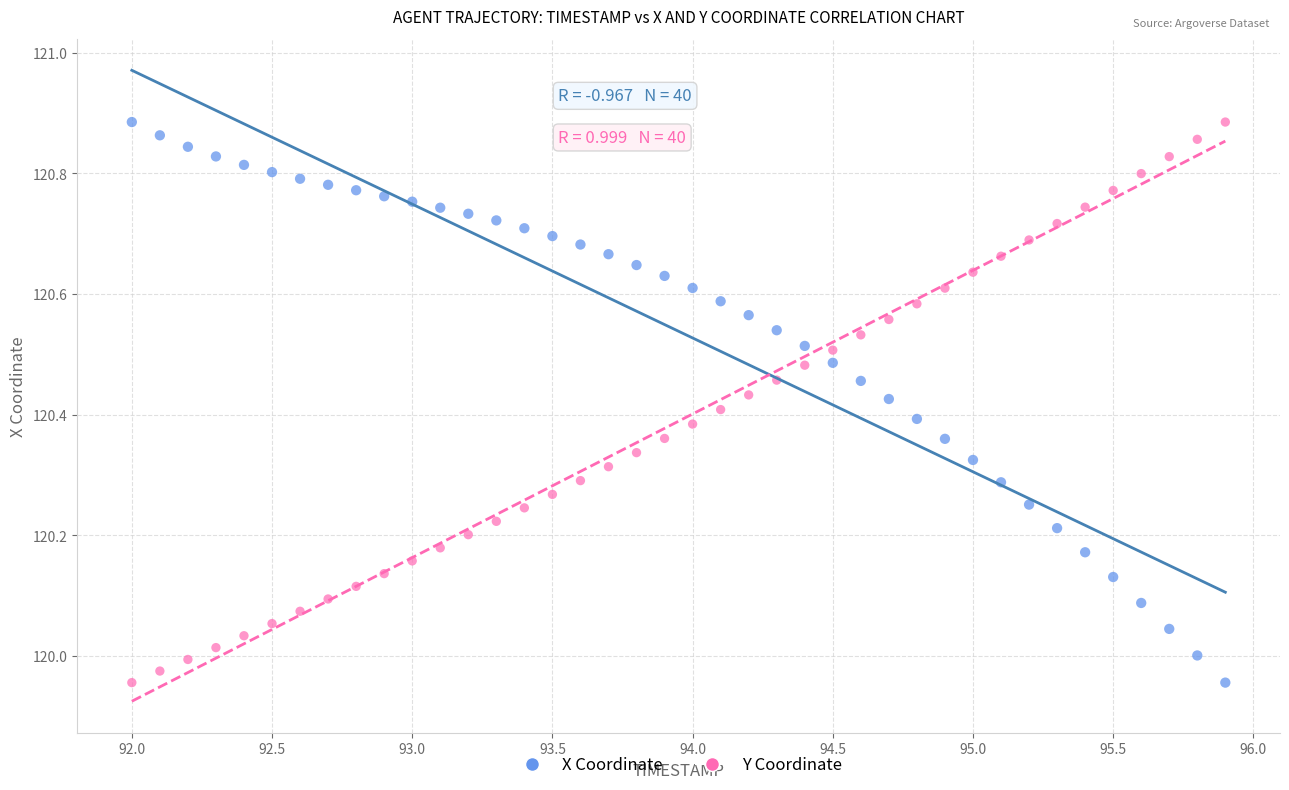

Across all data points, what is the range of X values (max minus min)?

3.9